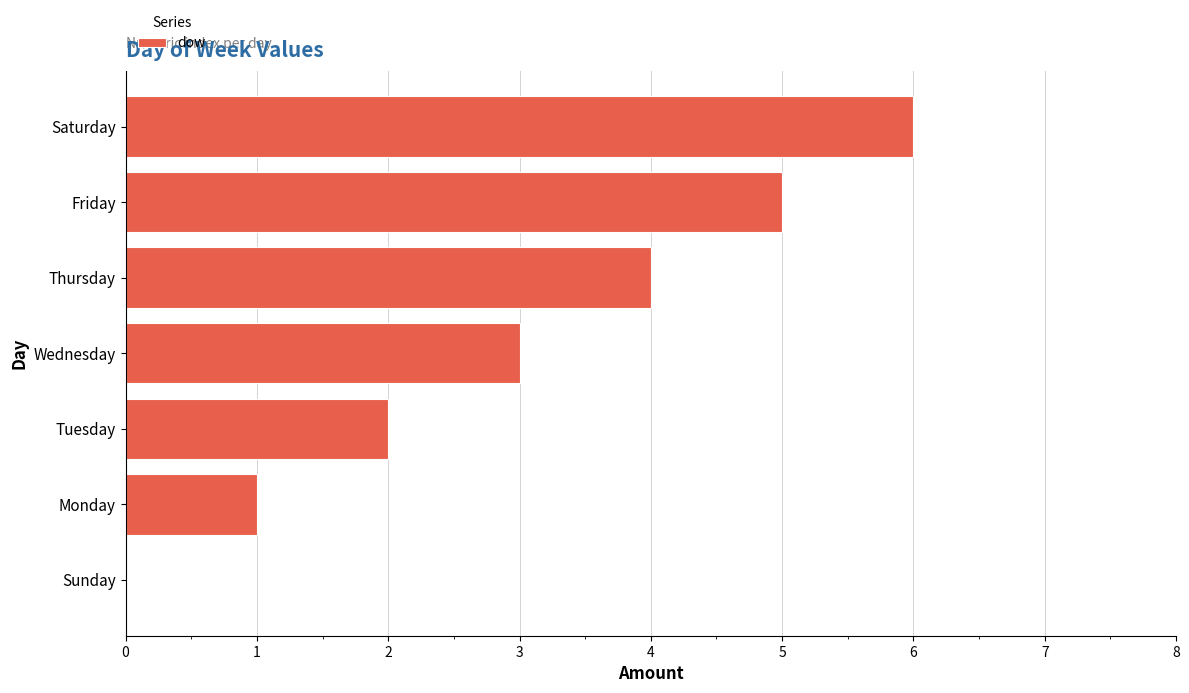

Approximately how many times larger is the value at Thursday compared to Saturday?

0.7